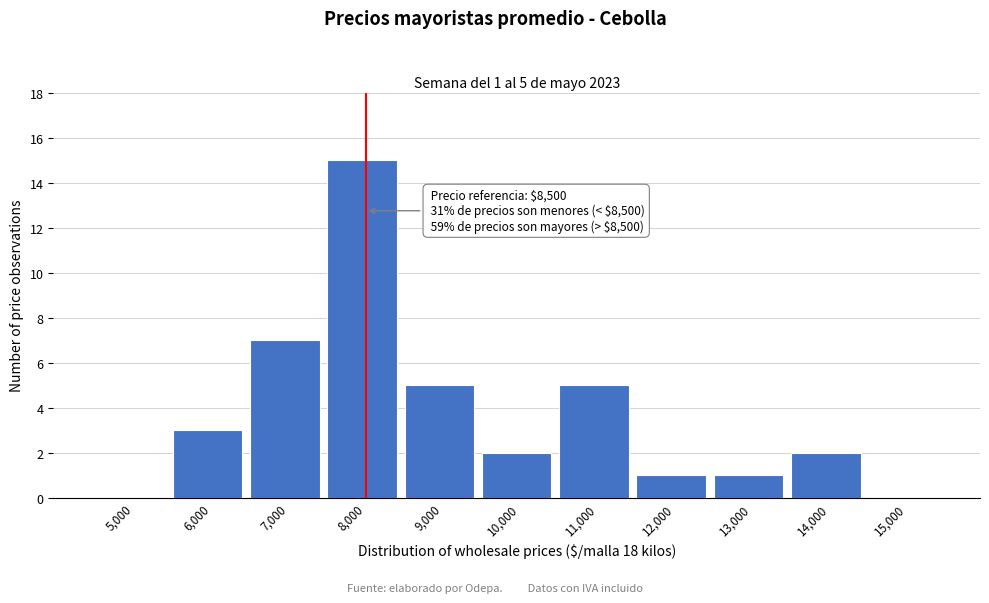

Reading right to left, list all the values displayed in this chart.

15,000=0	14,000=2	13,000=1	12,000=1	11,000=5	10,000=2	9,000=5	8,000=15	7,000=7	6,000=3	5,000=0